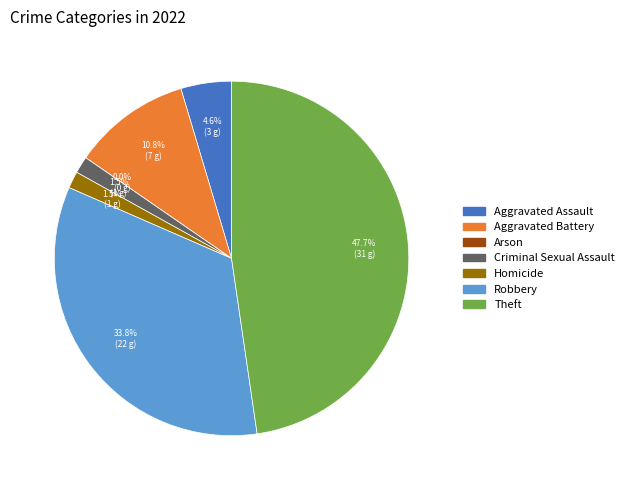

Rank the categories by value from highest to lowest.

Theft, Robbery, Aggravated Battery, Aggravated Assault, Criminal Sexual Assault, Homicide, Arson